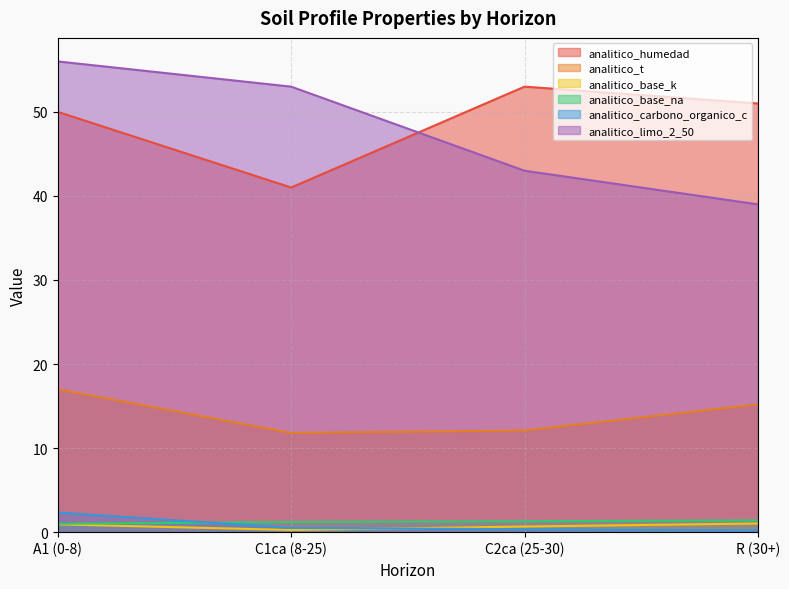

Is it true that analitico_base_k equals 0.7 at C2ca (25-30)?

True